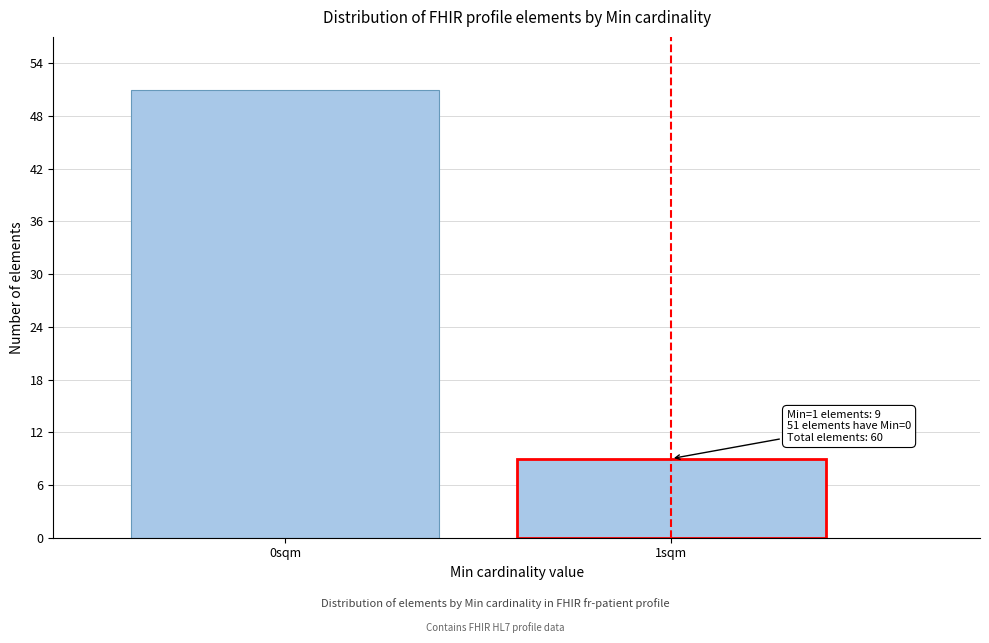

Reading left to right, extract all data points from this chart.

51	9